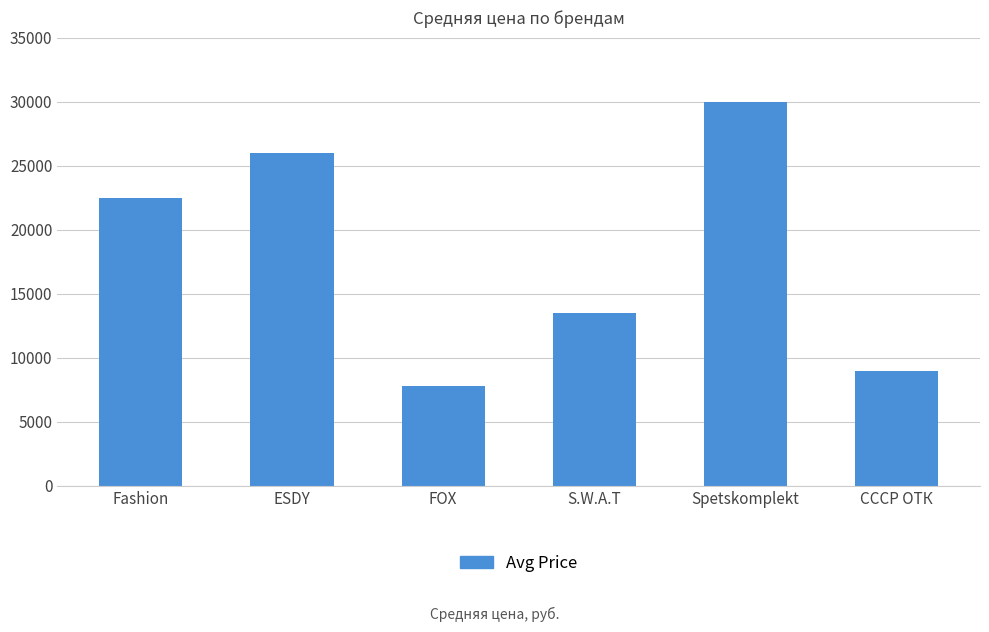

What is the approximate value at S.W.A.T?

13467